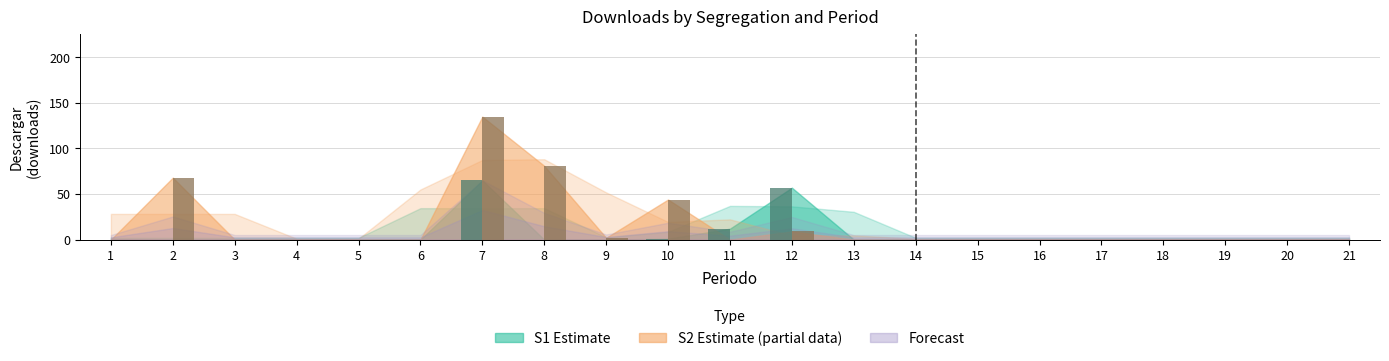

At which category is the sum across all series the highest?

7